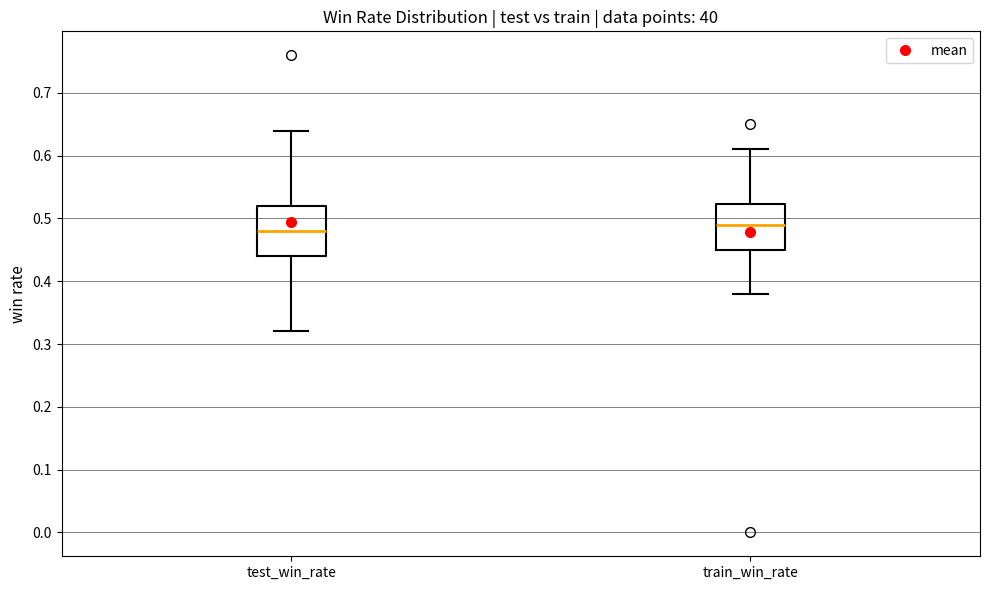

Where is the lower edge of the box for test_win_rate on the y-axis? The values are not printed on the chart, so give them approximately, as read against the axis.

0.44